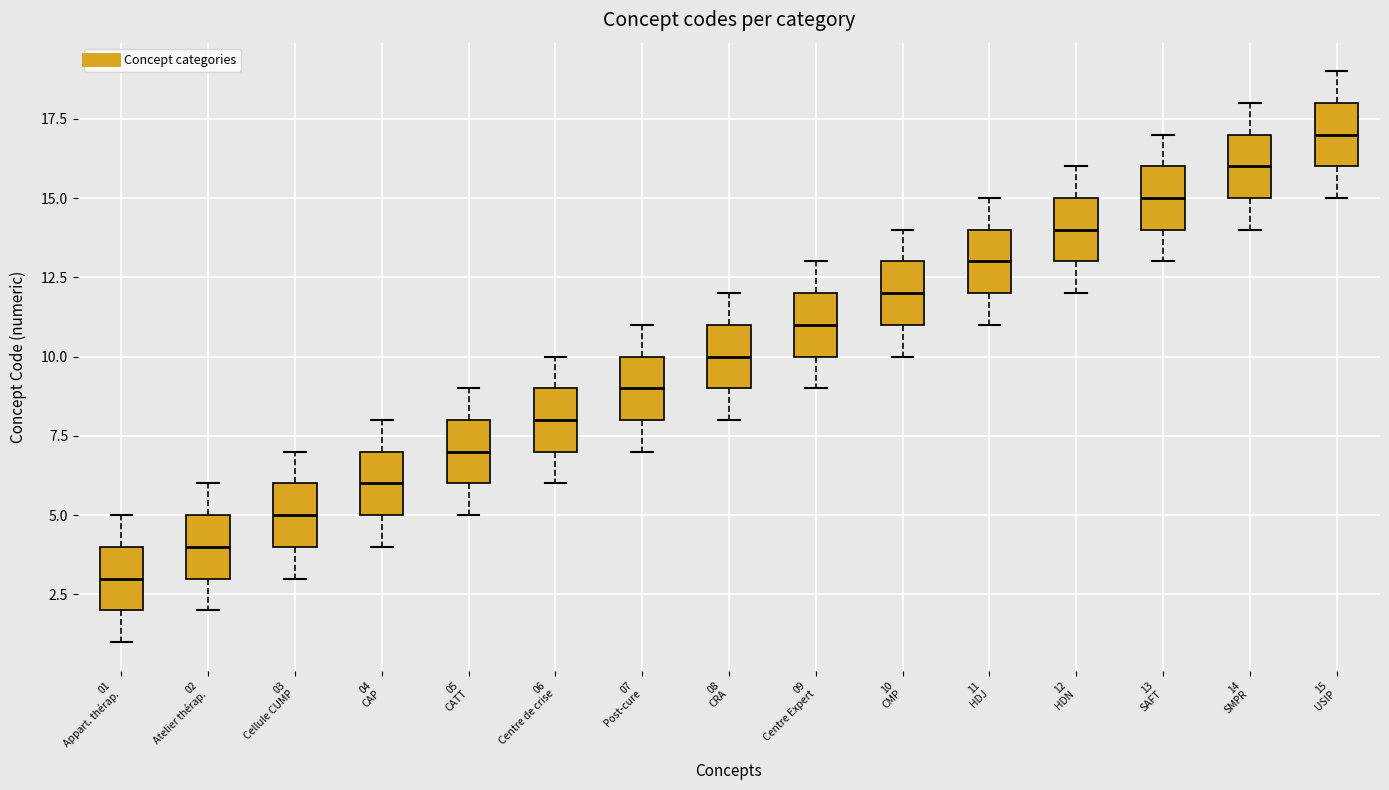

Where is the lower edge of the box for 02 Atelier thérap. on the y-axis? The values are not printed on the chart, so give them approximately, as read against the axis.

3